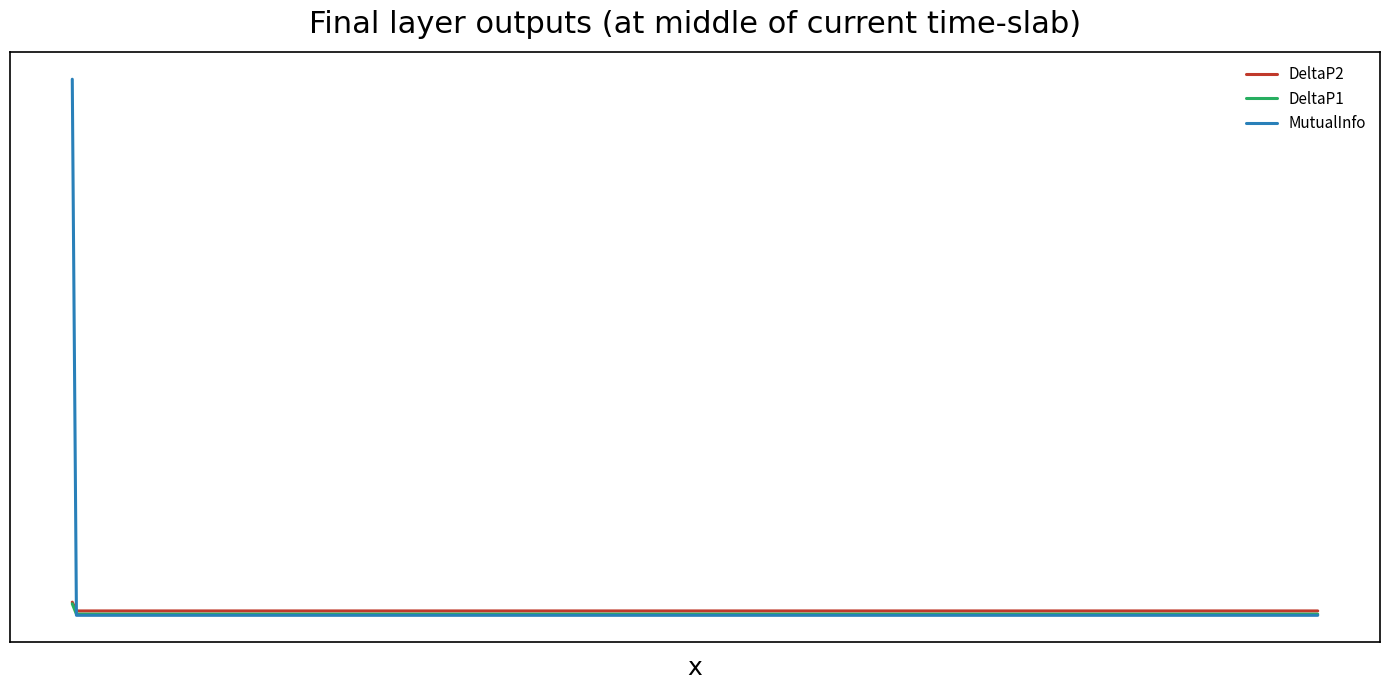

What is the greatest value displayed?

1.7